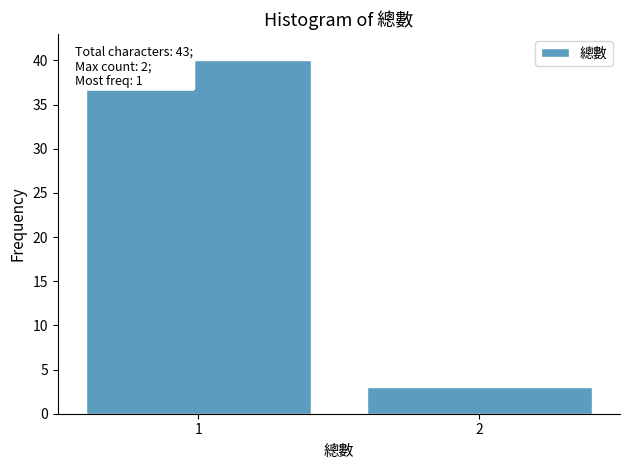

Reading left to right, transcribe all the data shown in this chart.

40	3